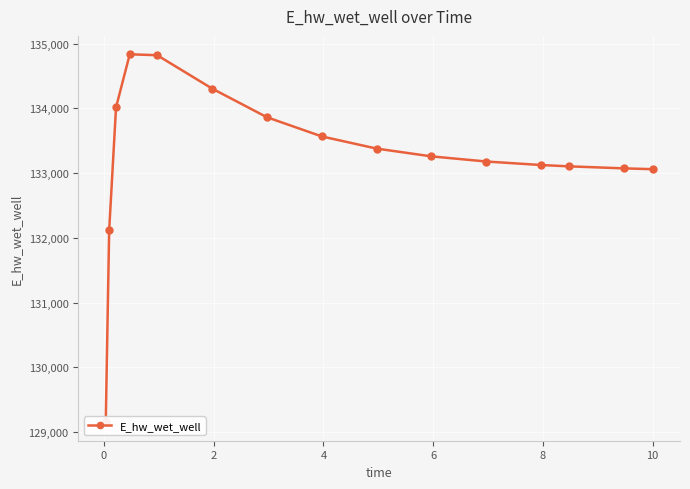

How many data points are above 133258?

8